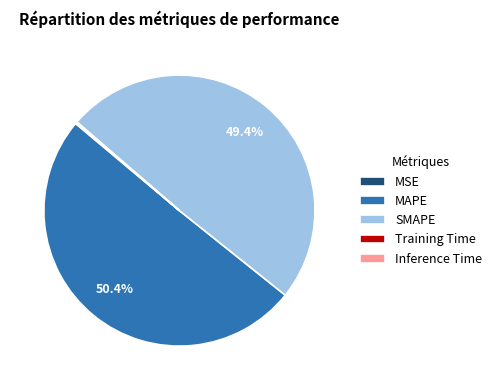

Which category has the biggest portion of the pie?

MAPE